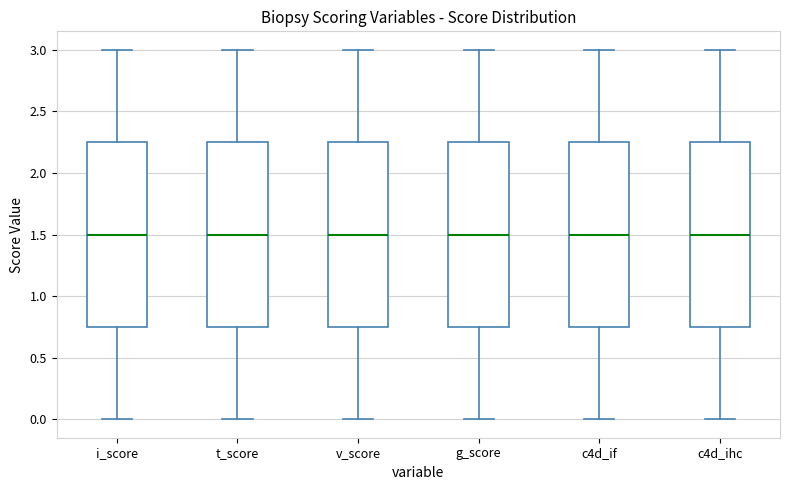

Reading left to right, transcribe this box plot: for each box, give where its median line is, the range the box spans, and where its two whiskers end, as read against the y-axis. The values are not printed on the chart, so give them approximately, as read against the axis.

i_score: median 1.50, box 0.75 to 2.25, whiskers 0.00 to 3.00
t_score: median 1.50, box 0.75 to 2.25, whiskers 0.00 to 3.00
v_score: median 1.50, box 0.75 to 2.25, whiskers 0.00 to 3.00
g_score: median 1.50, box 0.75 to 2.25, whiskers 0.00 to 3.00
c4d_if: median 1.50, box 0.75 to 2.25, whiskers 0.00 to 3.00
c4d_ihc: median 1.50, box 0.75 to 2.25, whiskers 0.00 to 3.00